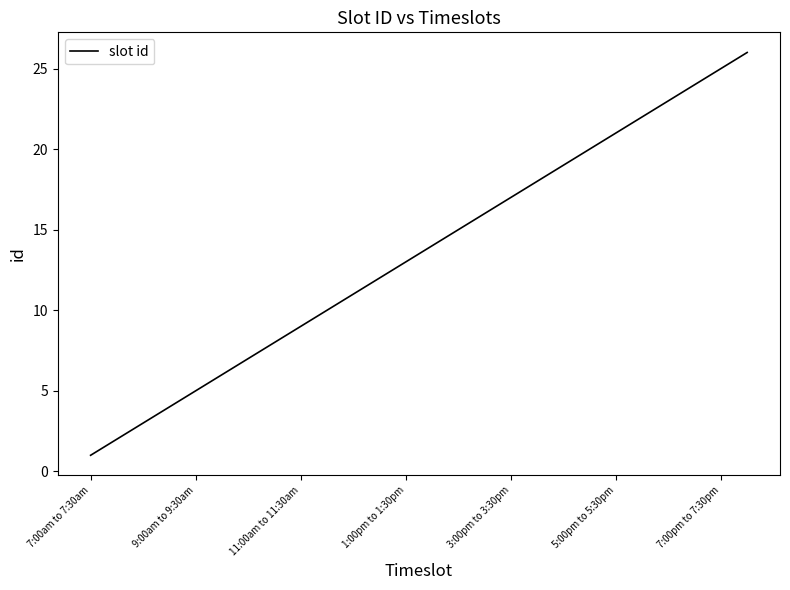

What is the difference between the maximum and minimum values?

25